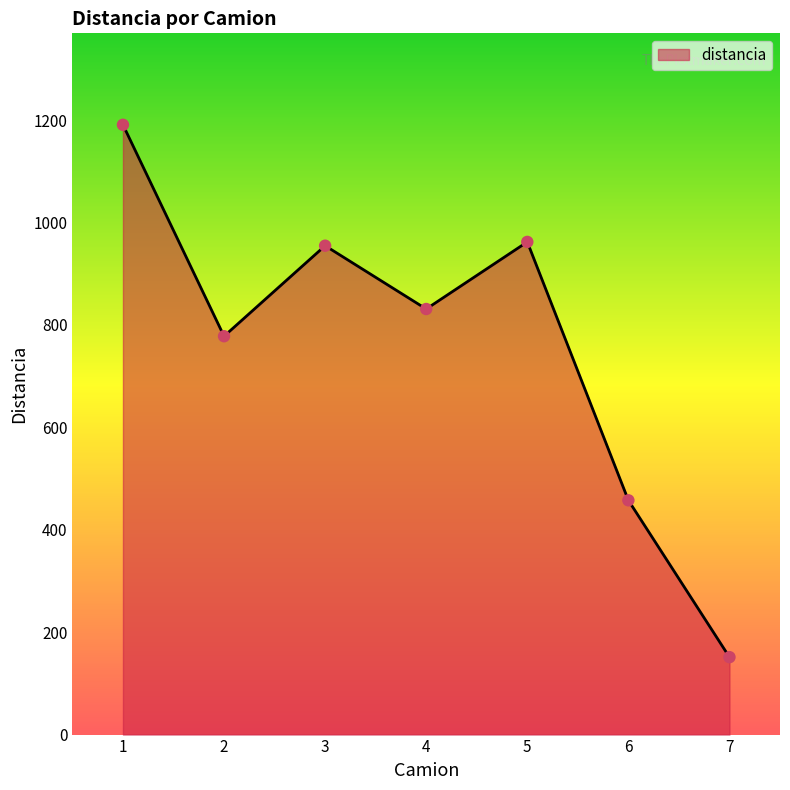

What is the change in value from 2 to 3?

+176.8